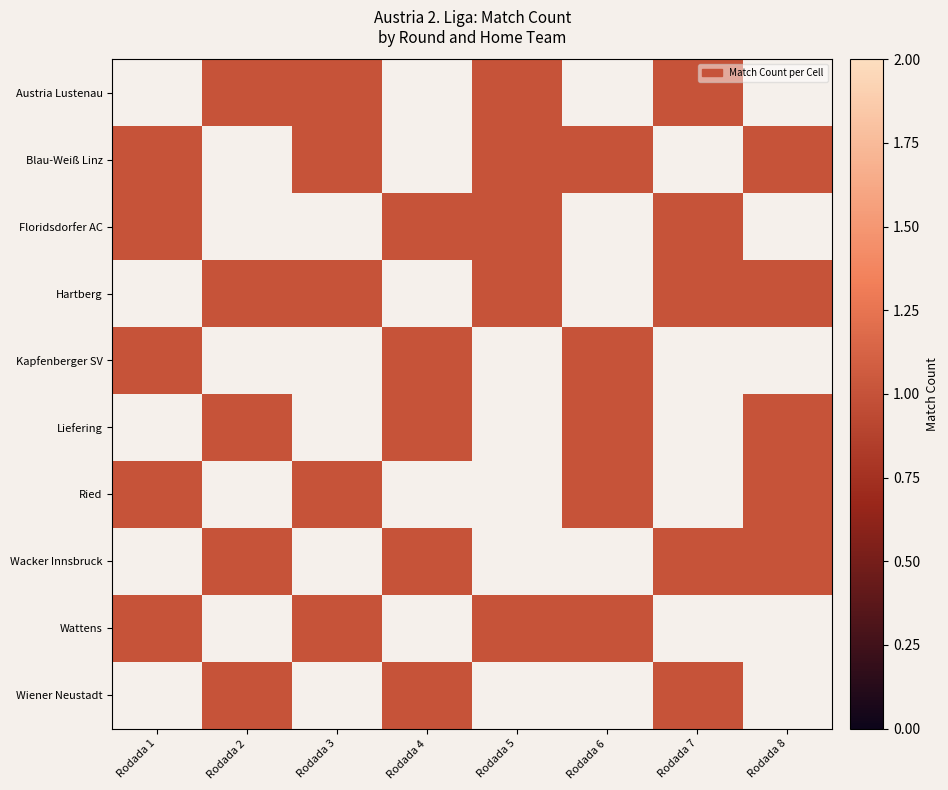

List the series in order of their peak value, highest first.

Austria Lustenau, Blau-Weiß Linz, Floridsdorfer AC, Hartberg, Kapfenberger SV, Liefering, Ried, Wacker Innsbruck, Wattens, Wiener Neustadt